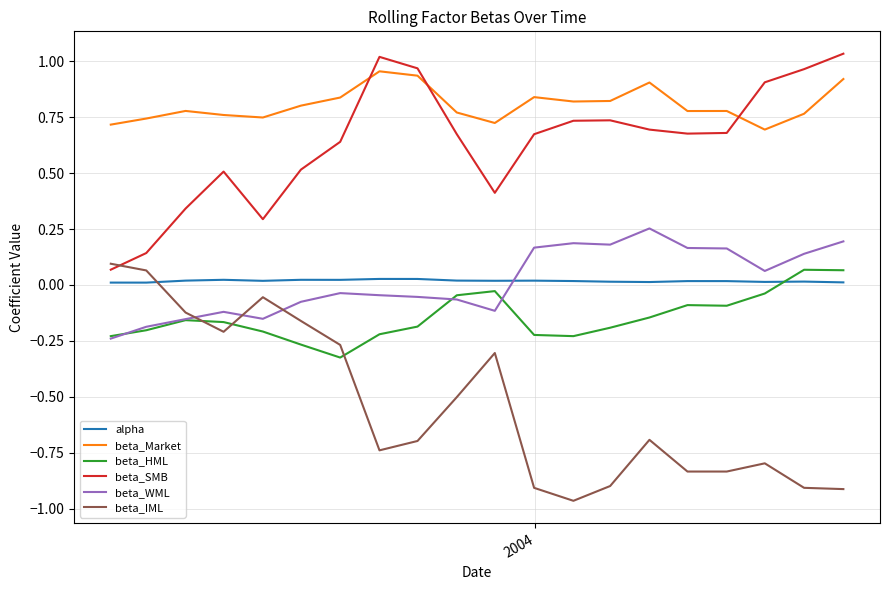

True or false: beta_SMB and beta_Market intersect in this chart.

True